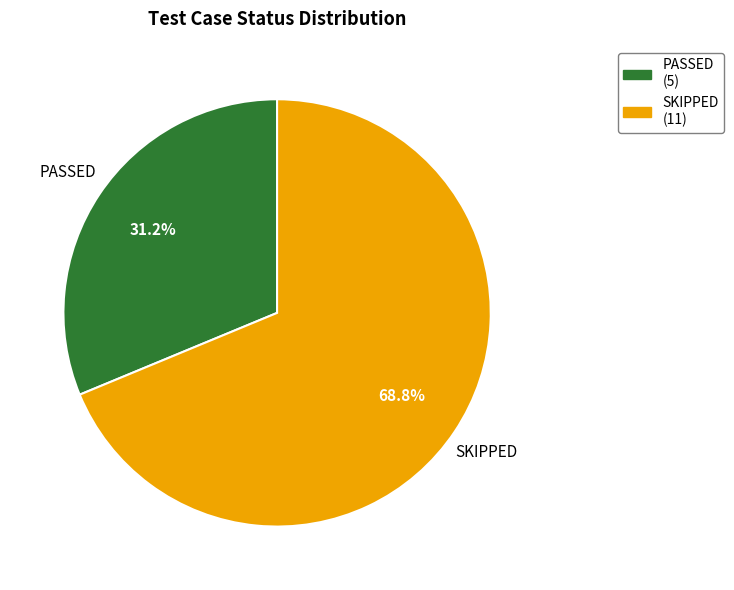

Which slice represents more than half of the pie?

SKIPPED